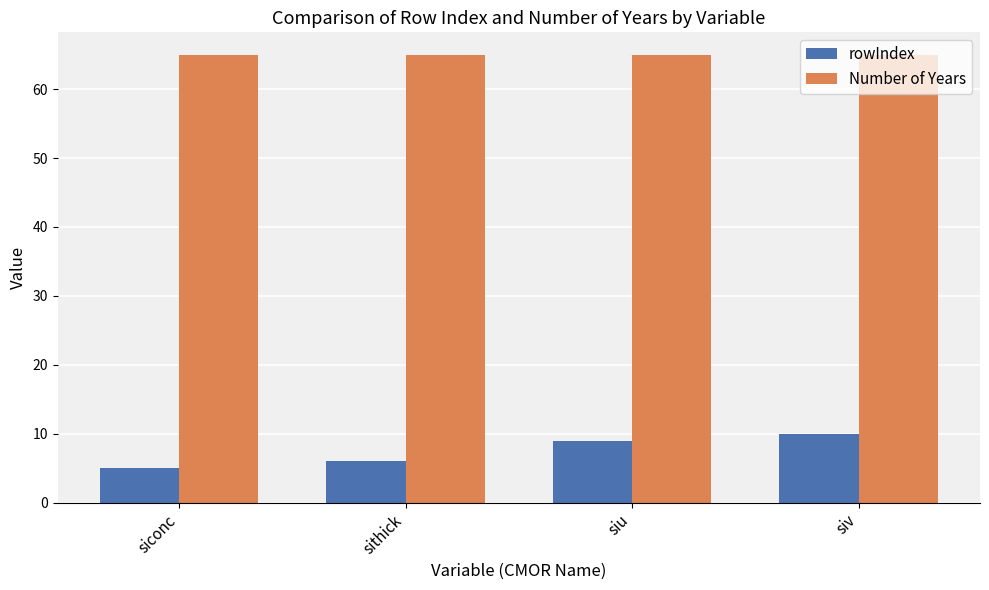

How many bars are there in total?

8